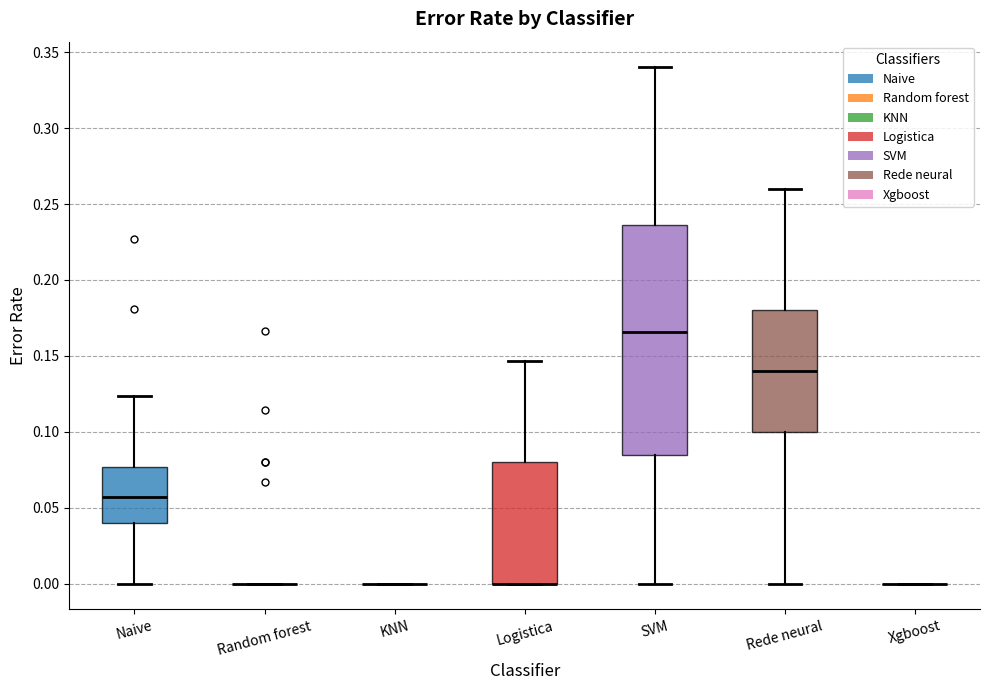

Which box is the tallest, from its lower edge to its upper edge?

SVM